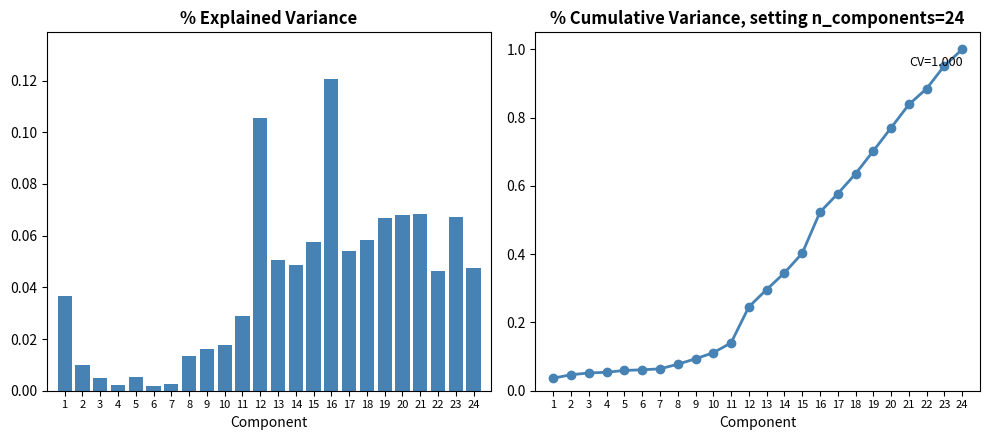

Which has a higher value, 12 or 4?

12